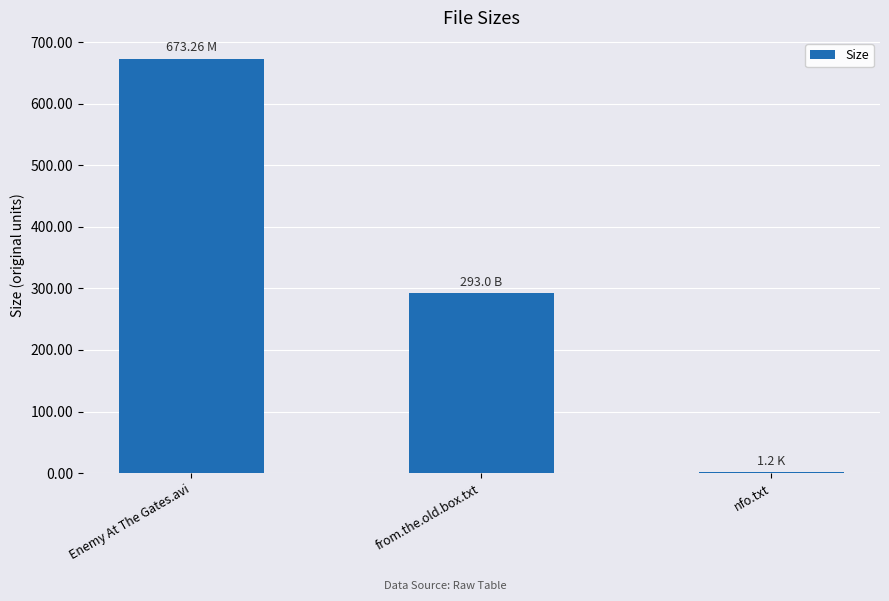

What is the change in value from Enemy At The Gates.avi to from.the.old.box.txt?

-380.3